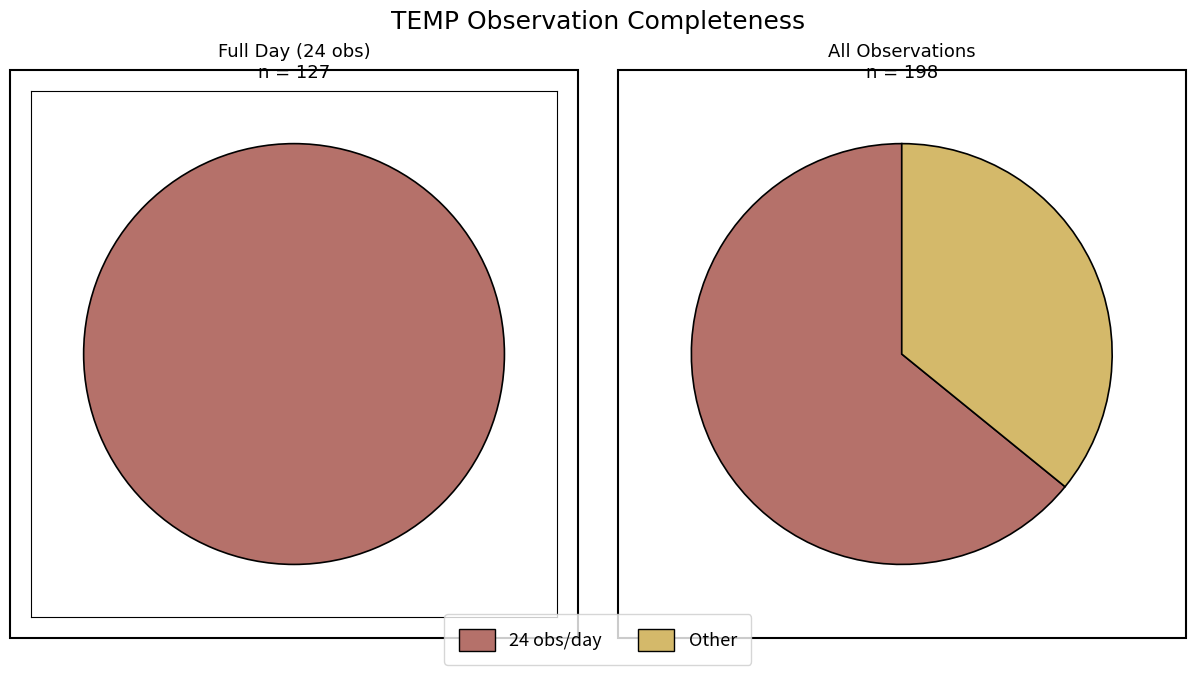

What is the largest slice in the pie chart?

24